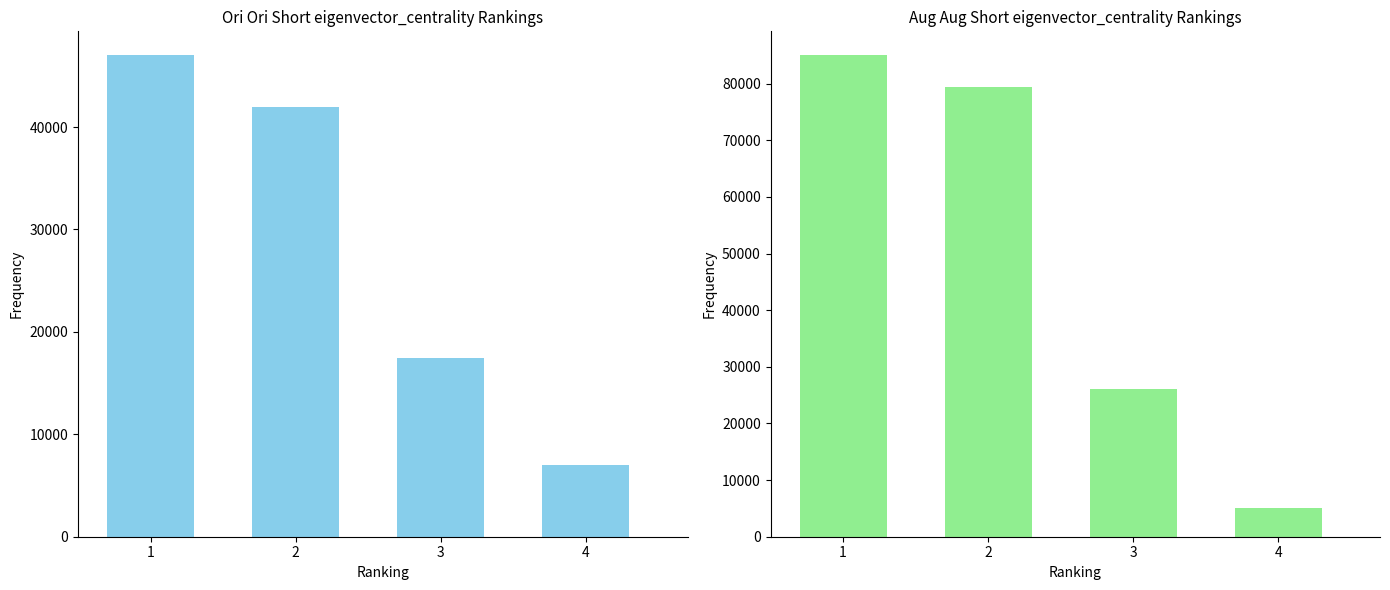

What is the sum of the Signal_Value_1 values at 4 and 2?

49000